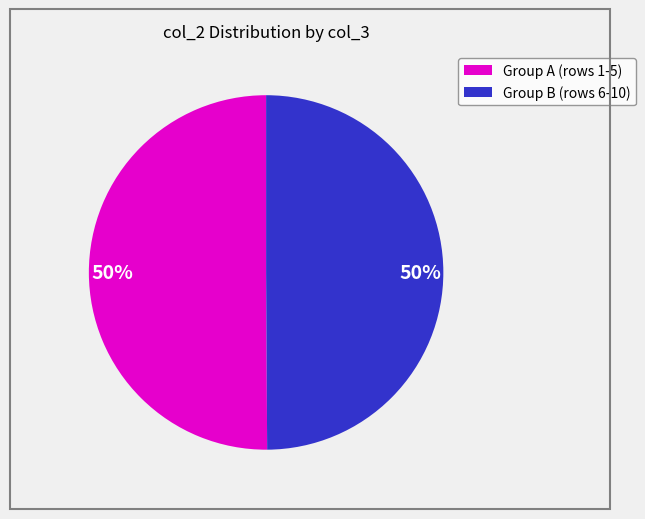

To the nearest percent, what is the average slice percentage?

50%